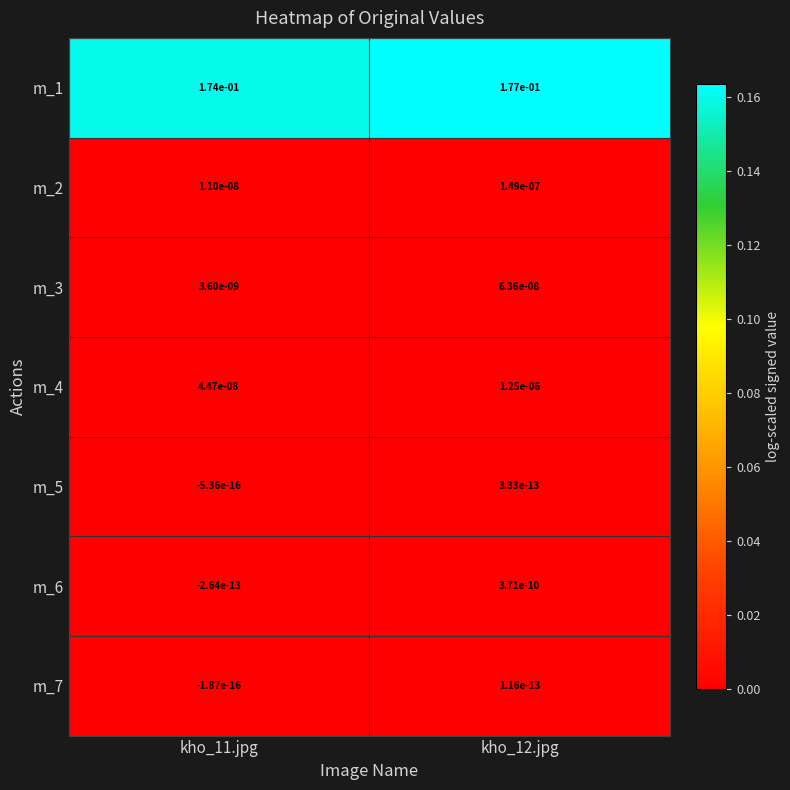

How many data points does each series have?

2